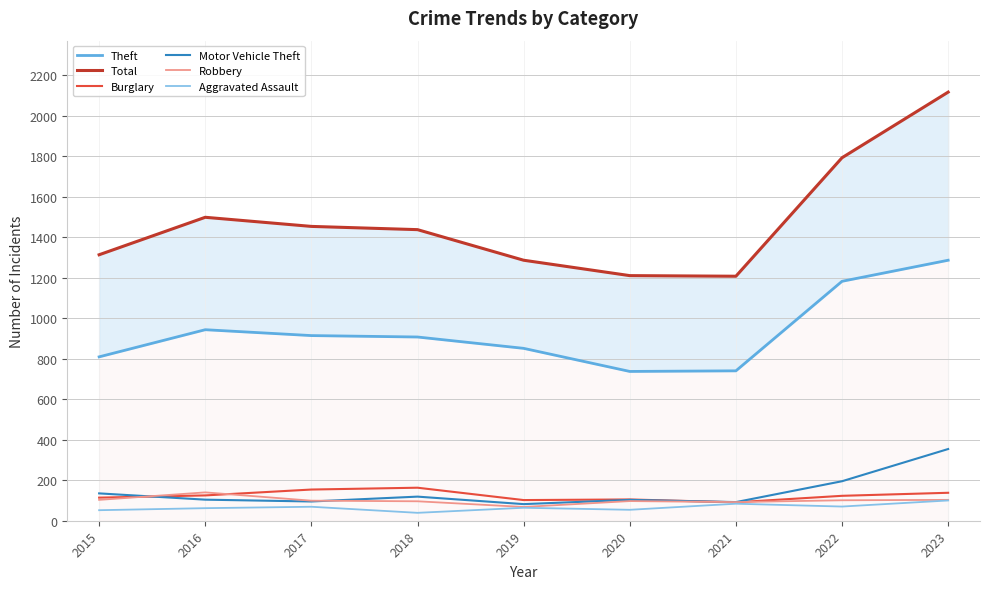

What is the minimum value for Total?

1207